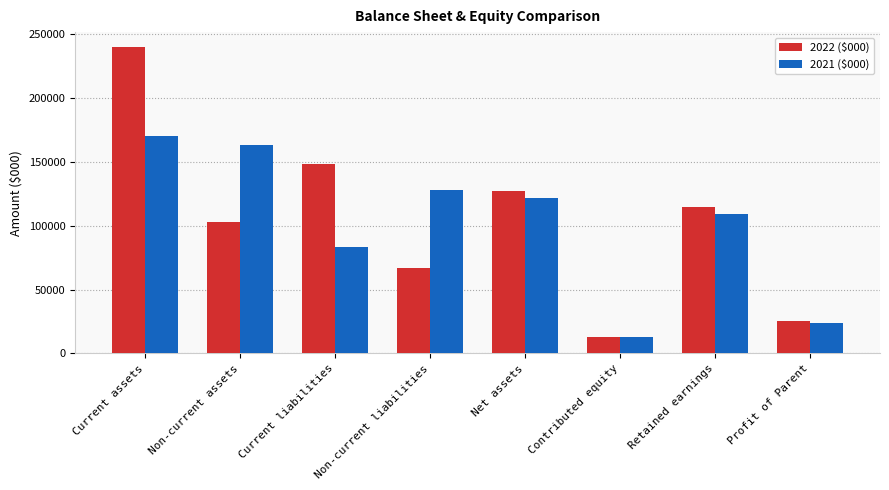

Reading left to right, extract all data points from this chart.

2022 ($000): Current assets=239669	Non-current assets=102674	Current liabilities=147985	Non-current liabilities=66836	Net assets=127522	Contributed equity=12540	Retained earnings=114982	Profit of Parent=25235
2021 ($000): Current assets=170572	Non-current assets=163124	Current liabilities=83291	Non-current liabilities=128351	Net assets=122054	Contributed equity=12540	Retained earnings=109514	Profit of Parent=23758